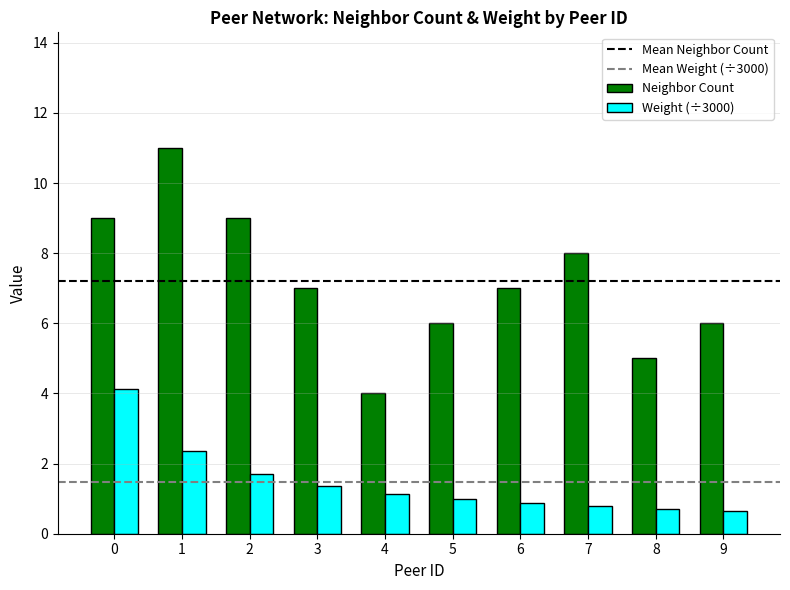

What is the spread (max minus min) of values at 5?

5.0